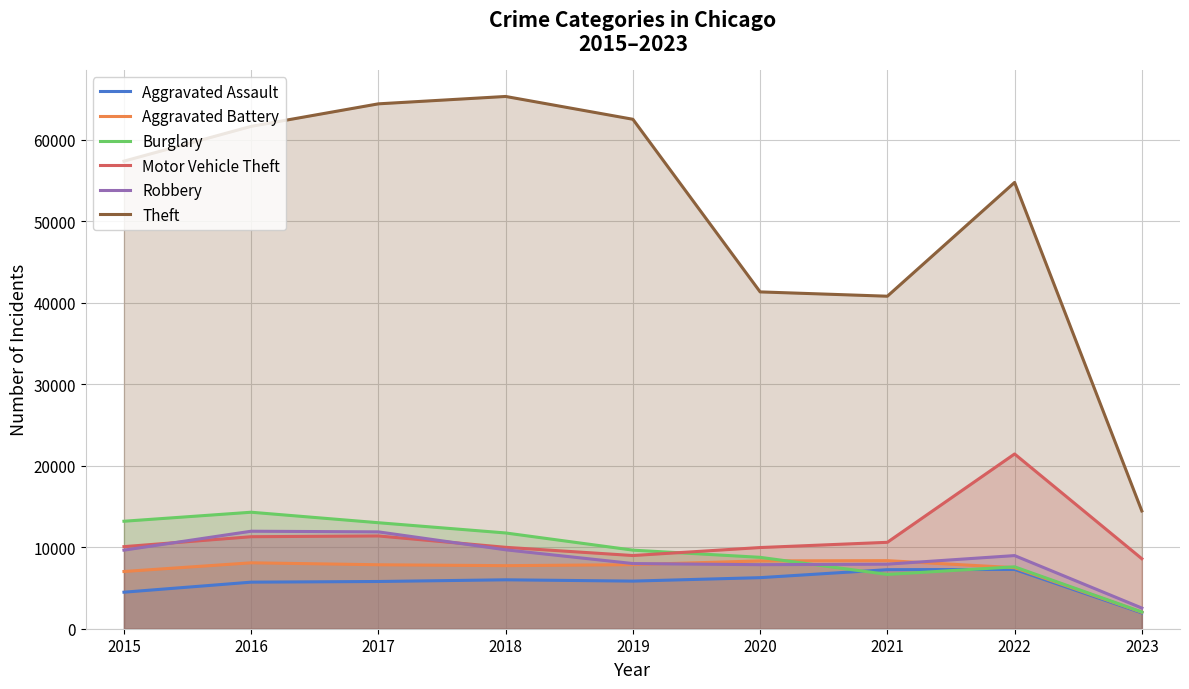

How many data points in Burglary are less than 9639?

4